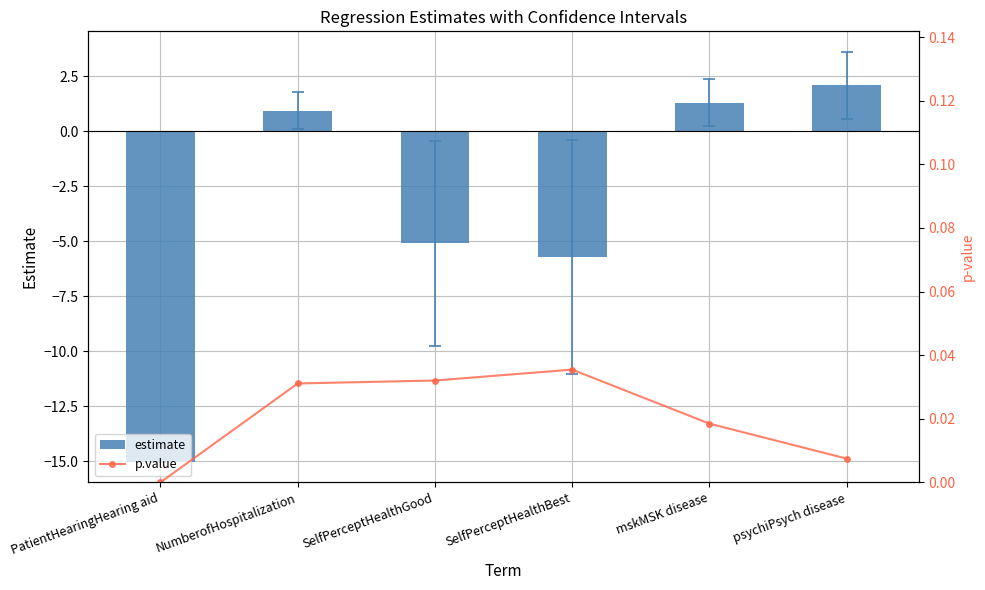

What is the highest value of the estimate series?

2.1